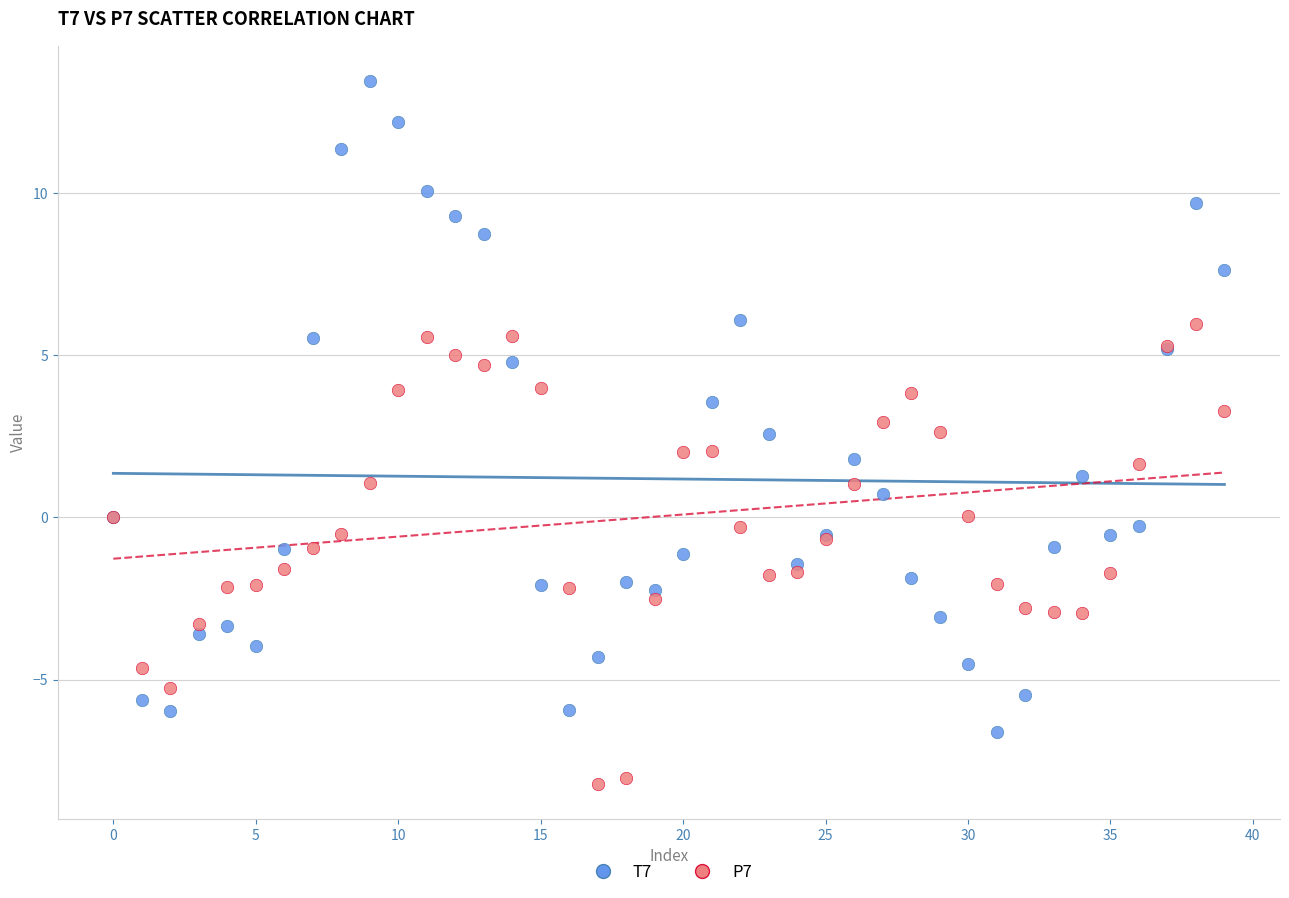

Which series reaches the minimum Y coordinate?

P7